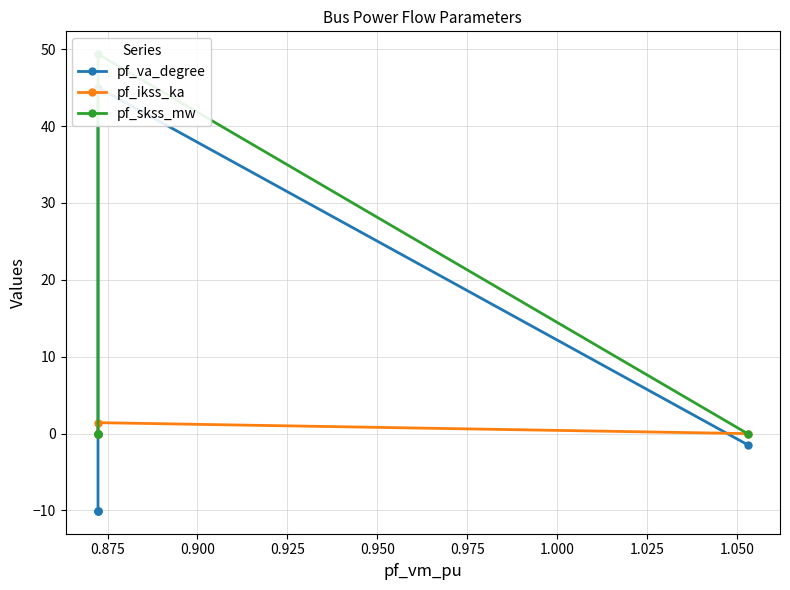

Does the chart have visible grid lines?

Yes